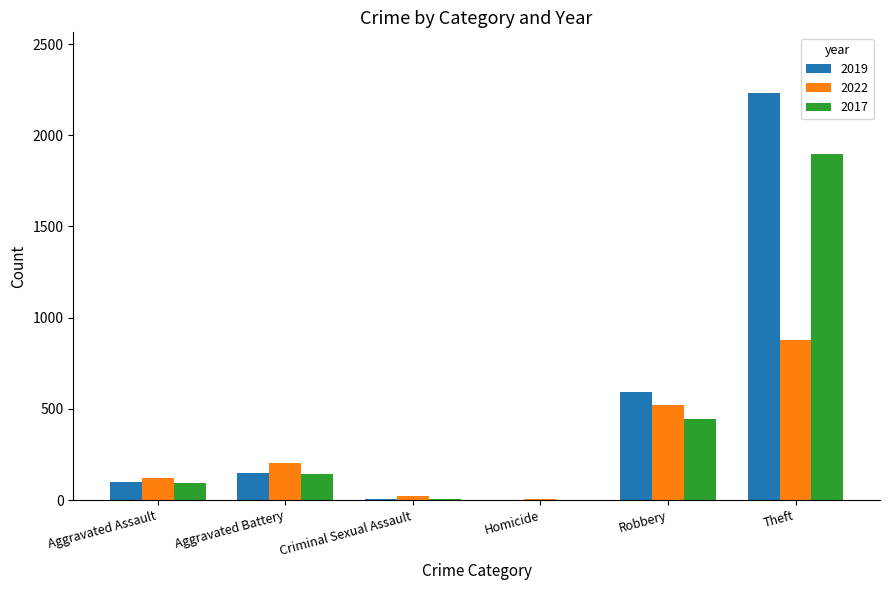

What are all the series names shown in the legend?

2019, 2022, 2017